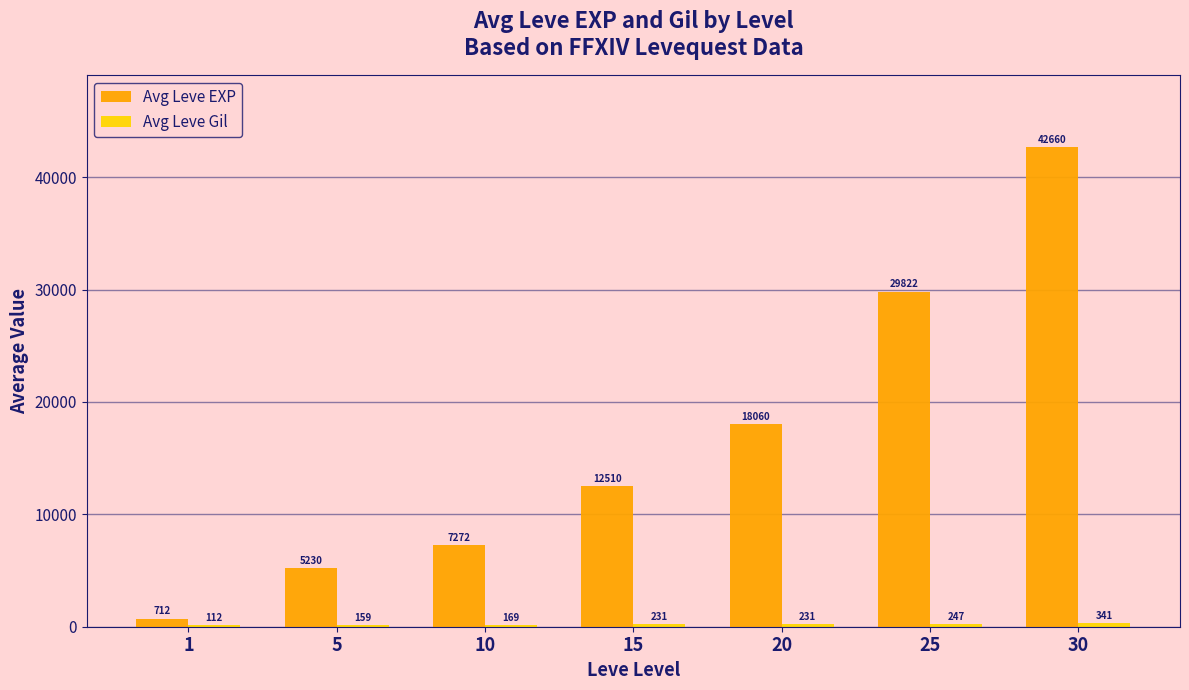

How many groups of bars are there?

7